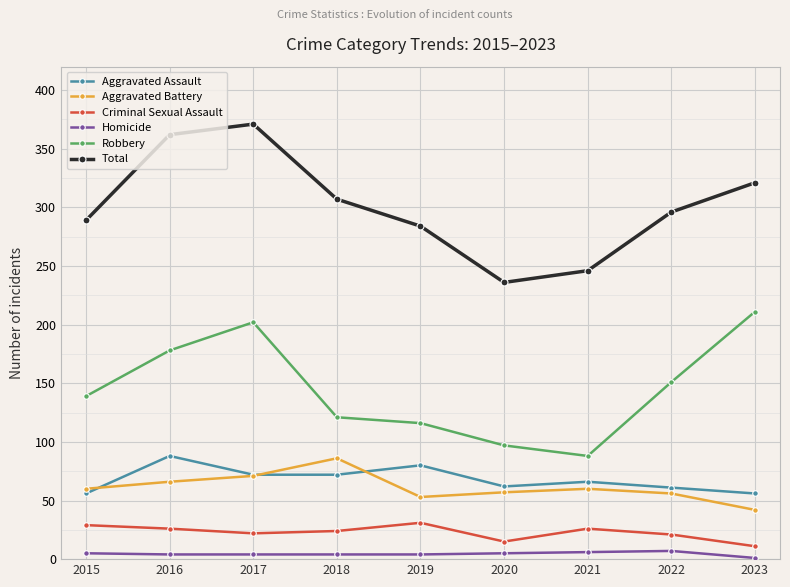

What is the sum of the Homicide values at 2020 and 2019?

9